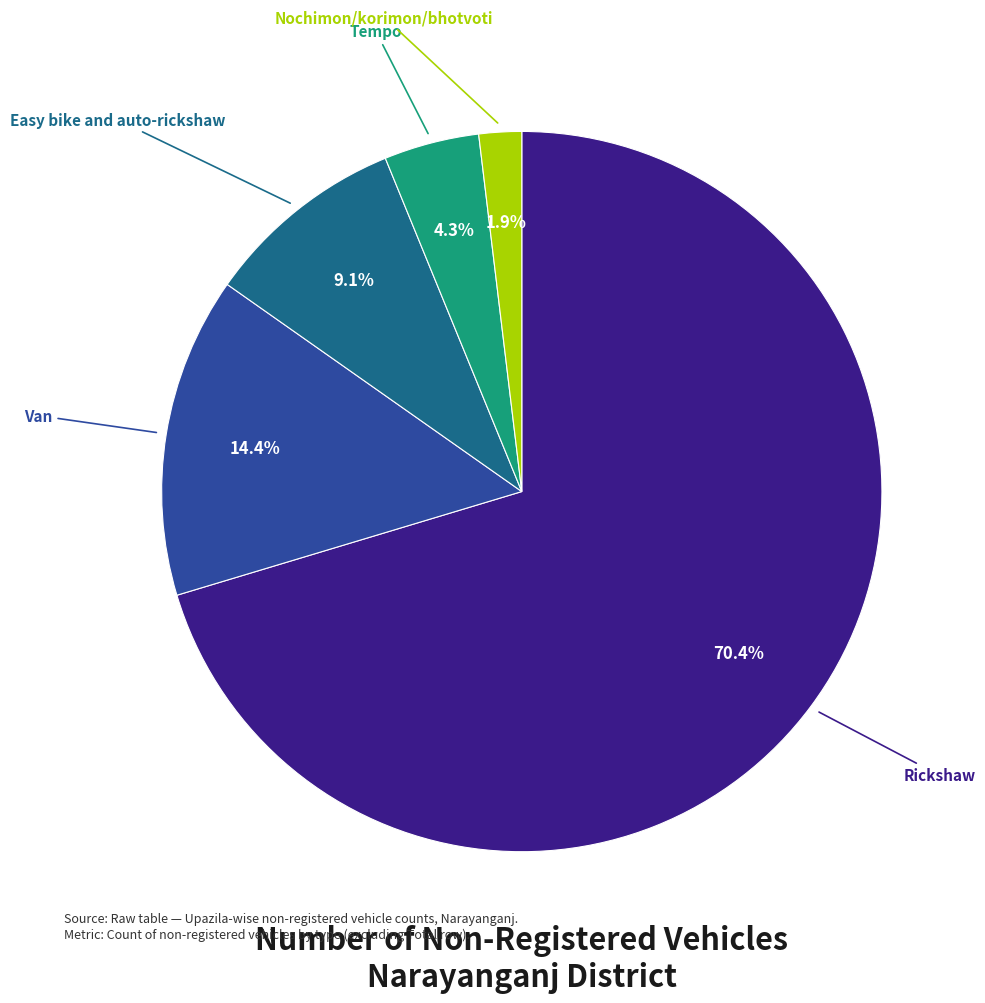

What is the ratio of the value at Tempo to the value at Easy bike and auto-rickshaw?

0.5